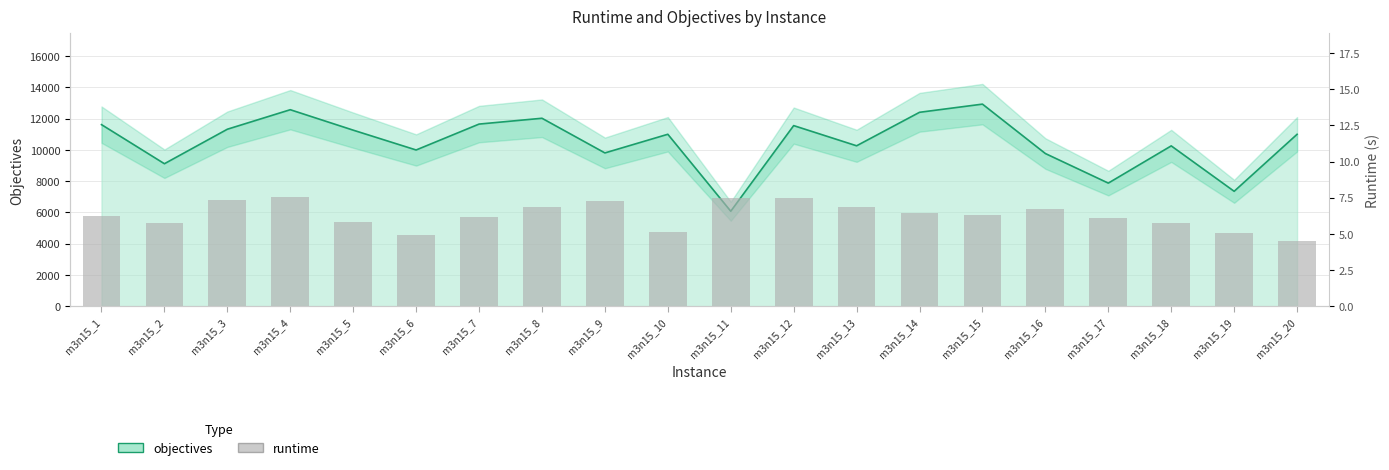

How many bars are there in total?

20